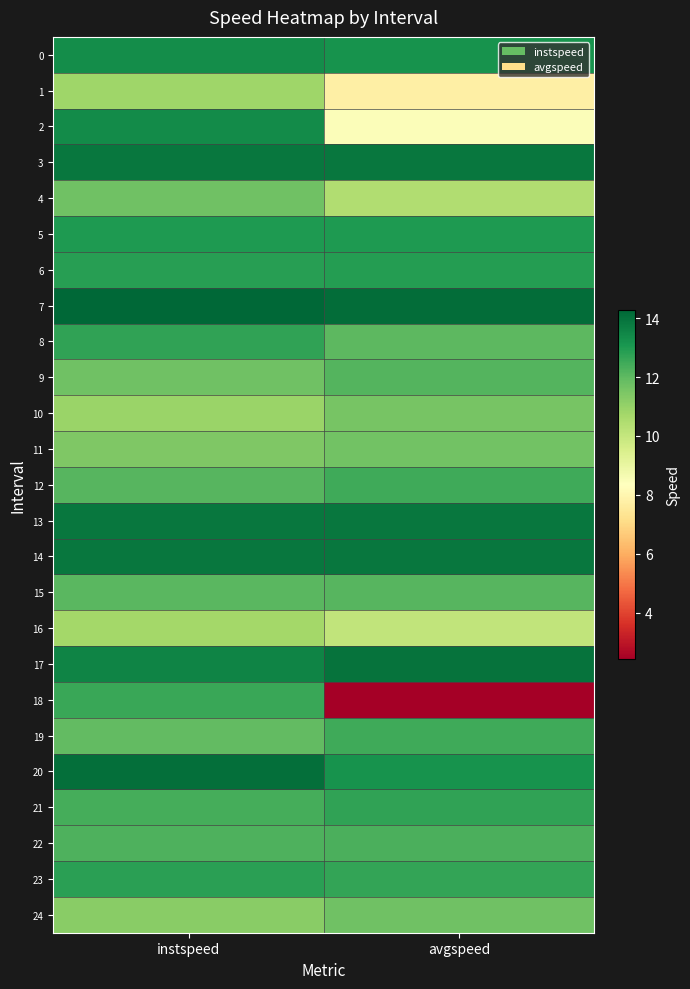

At how many categories does at least one series exceed 2?

2